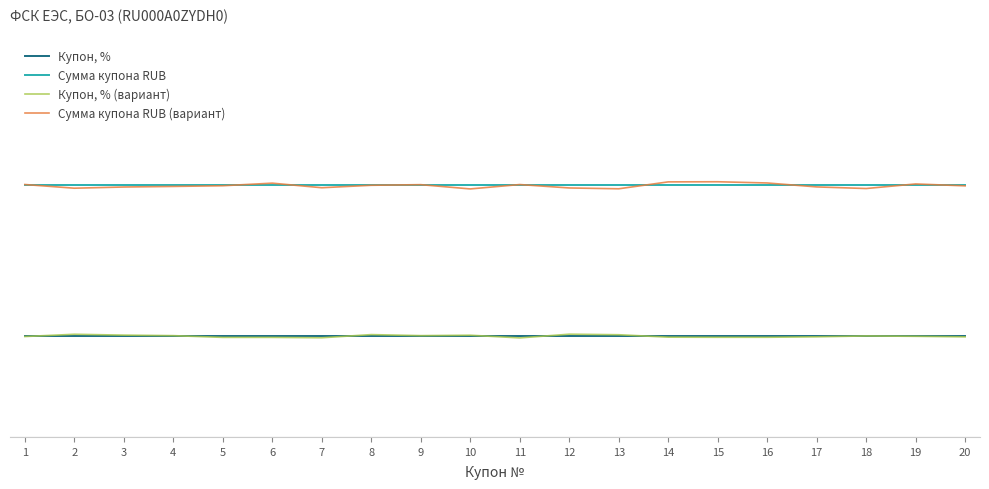

What are all the series names shown in the legend?

Купон, %, Сумма купона RUB, Купон, % (вариант), Сумма купона RUB (вариант)